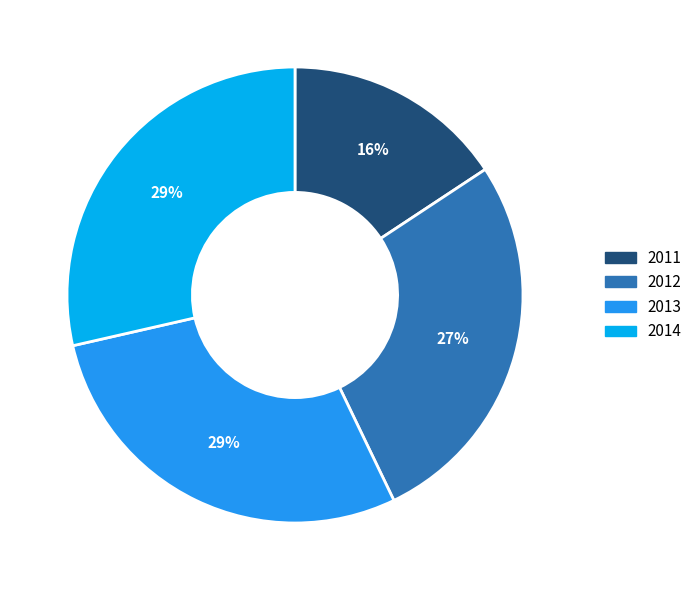

Approximately how many times larger is the value at 2013 compared to 2011?

1.8